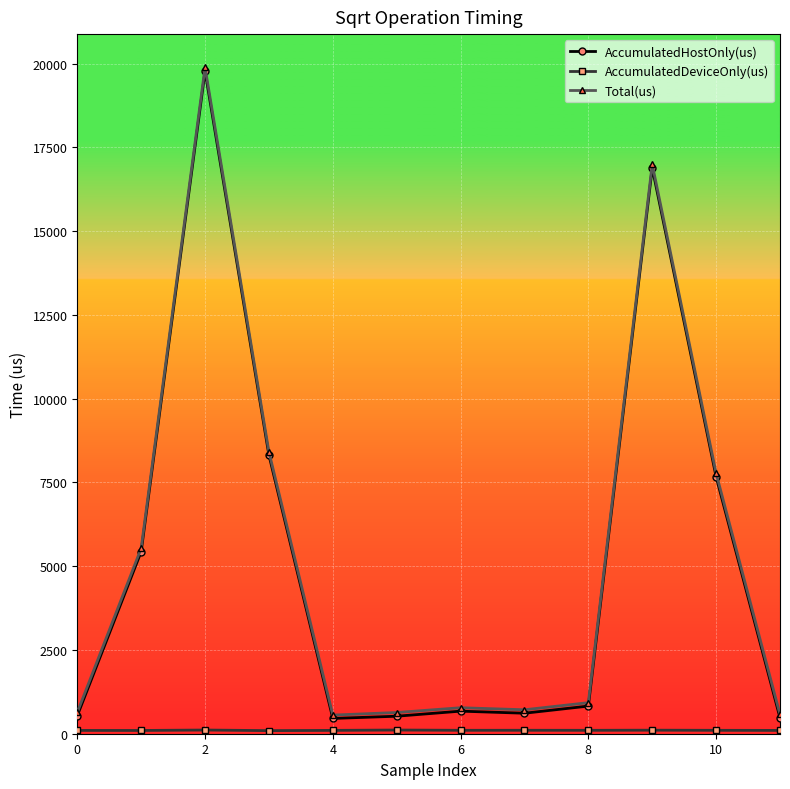

Which series has the largest range (max minus min)?

Total(us)